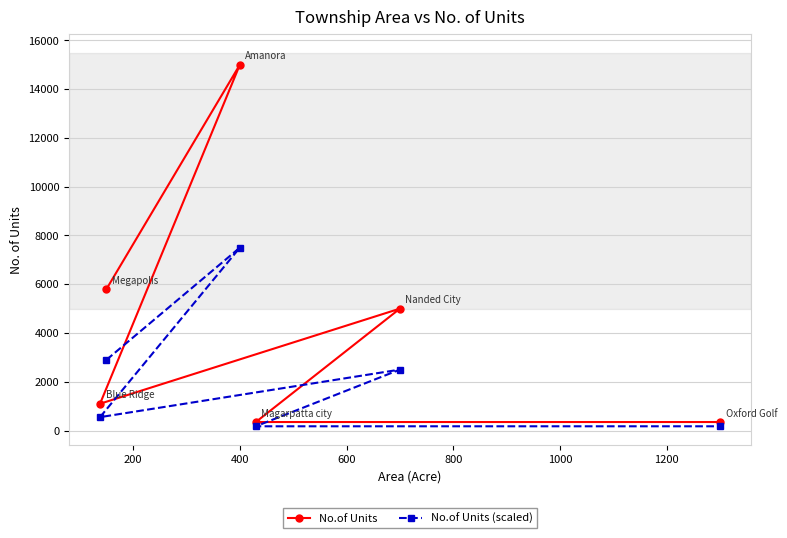

What is the average value of the No.of Units series?

4600